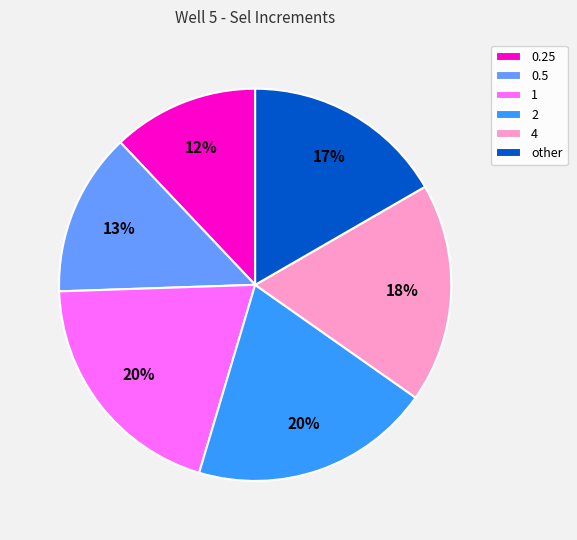

What is the smallest slice in the pie chart?

0.25